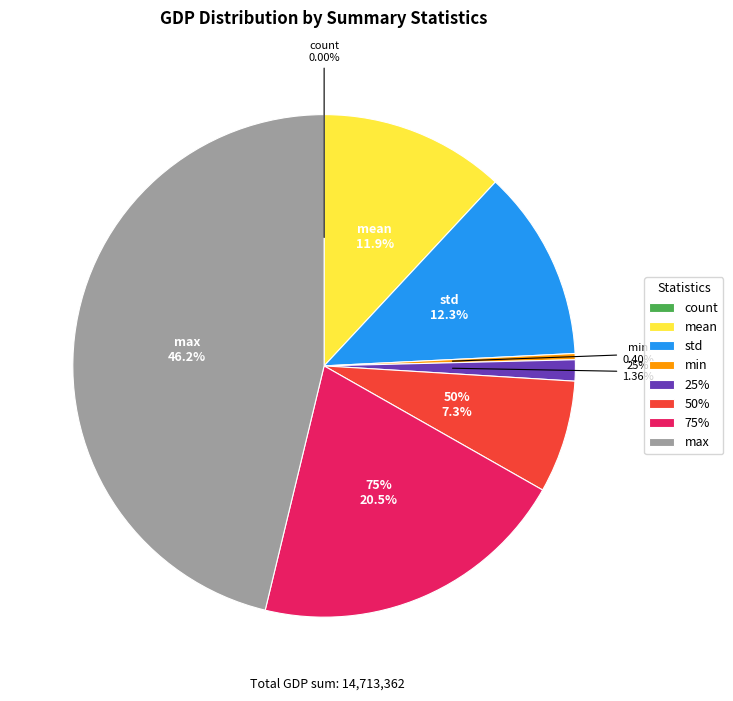

To the nearest percent, what is the difference between the largest and smallest slice percentages?

46%